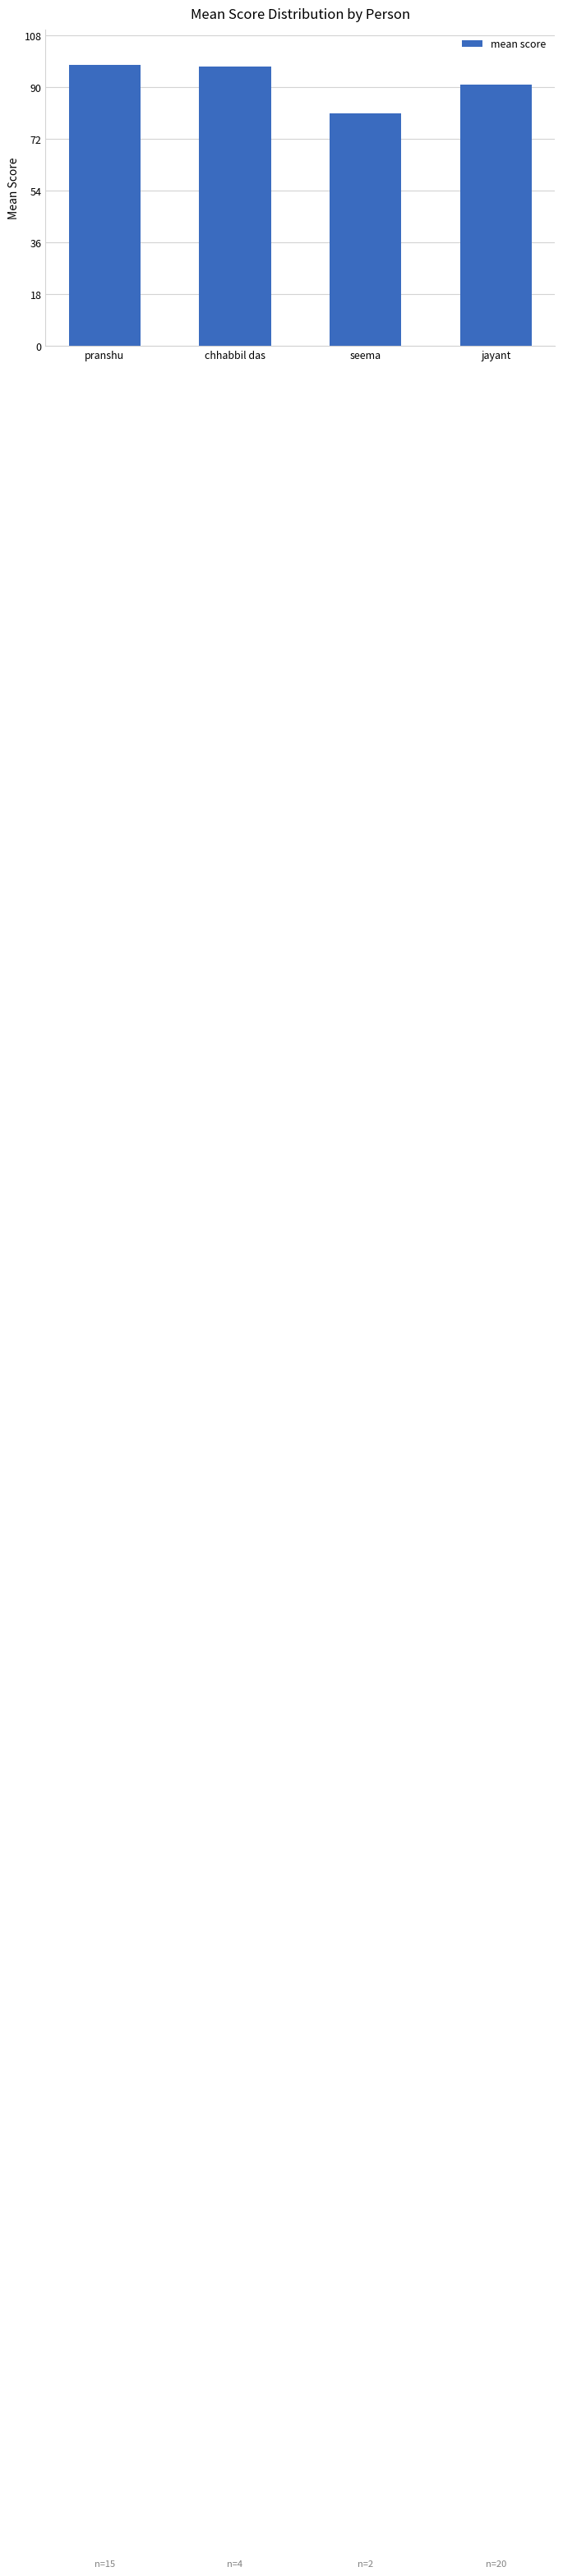

The value at seema is 80.8. True or false?

True